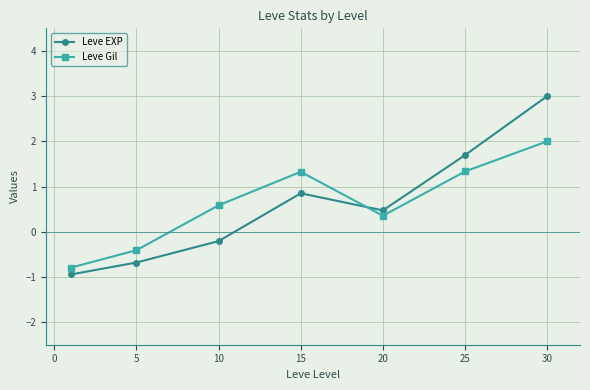

What is the minimum value shown in the chart?

-0.9